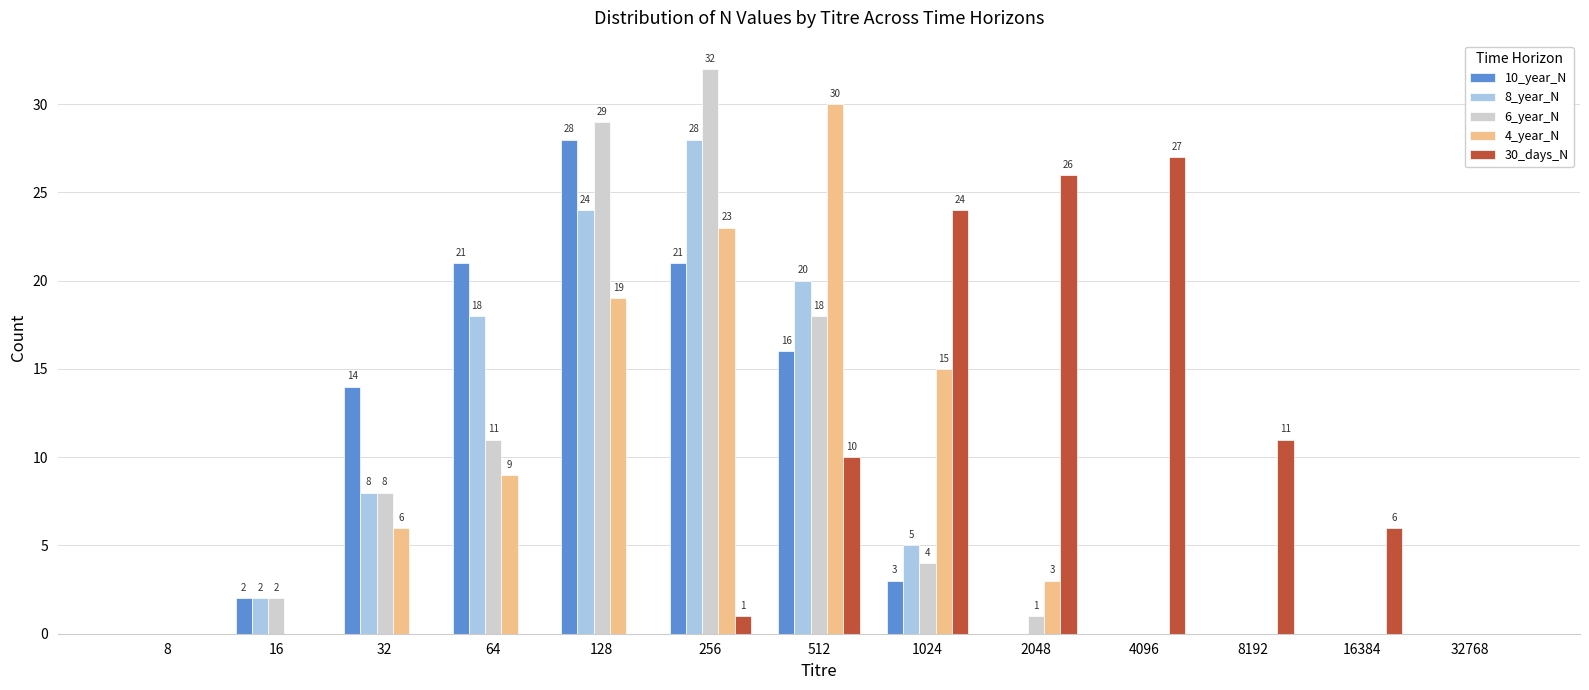

Which series has the largest range (max minus min)?

6_year_N